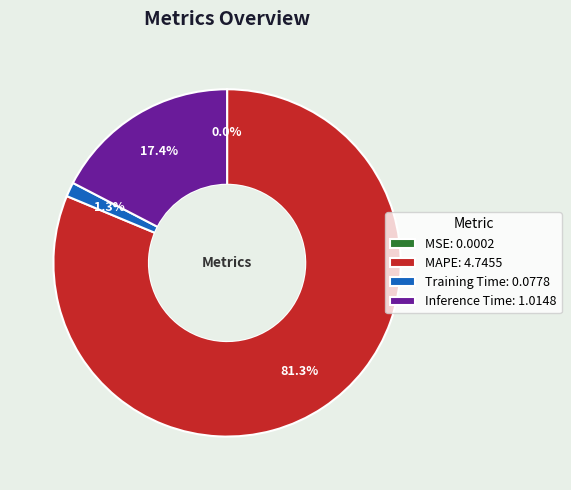

Combined, what portion of the pie is Inference Time and Training Time?

18.7%